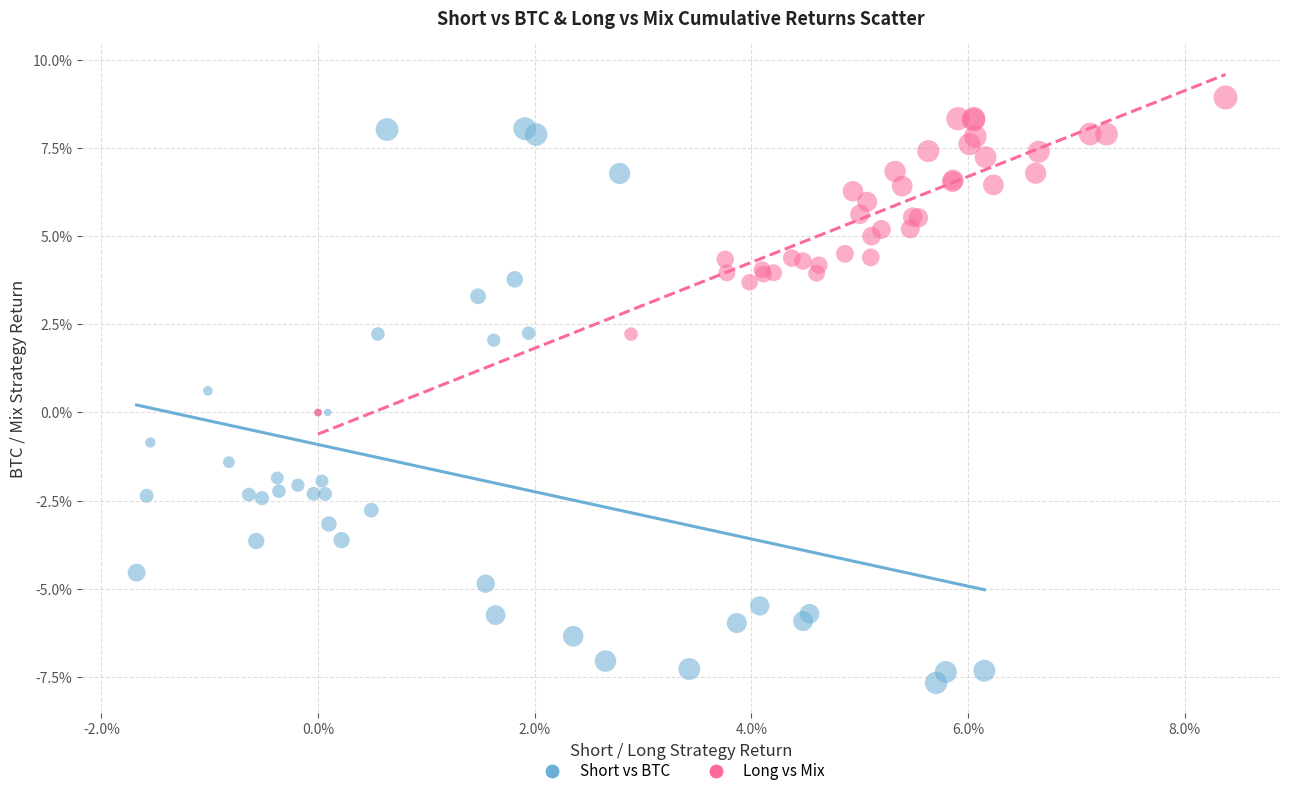

What are all the series names shown in the legend?

Short vs BTC, Long vs Mix